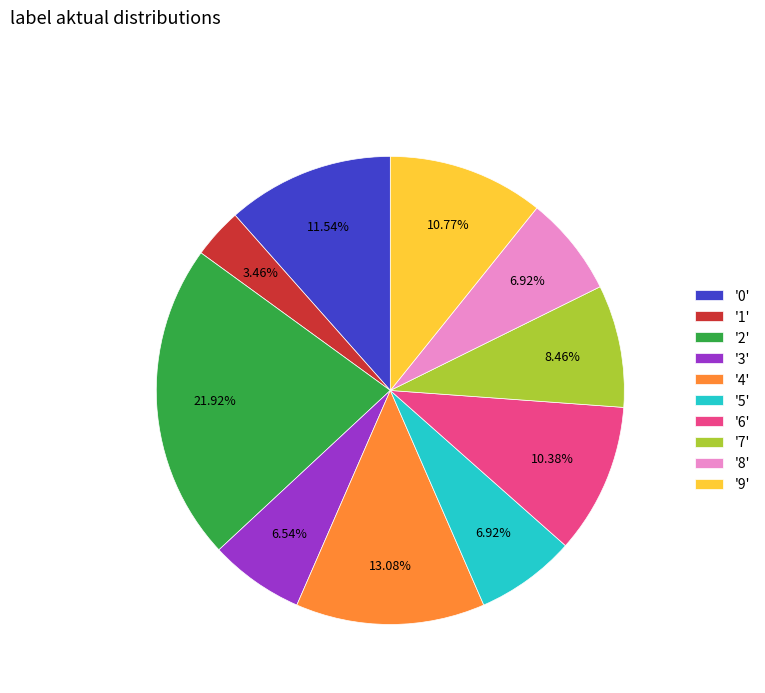

Does any single category account for the majority?

No